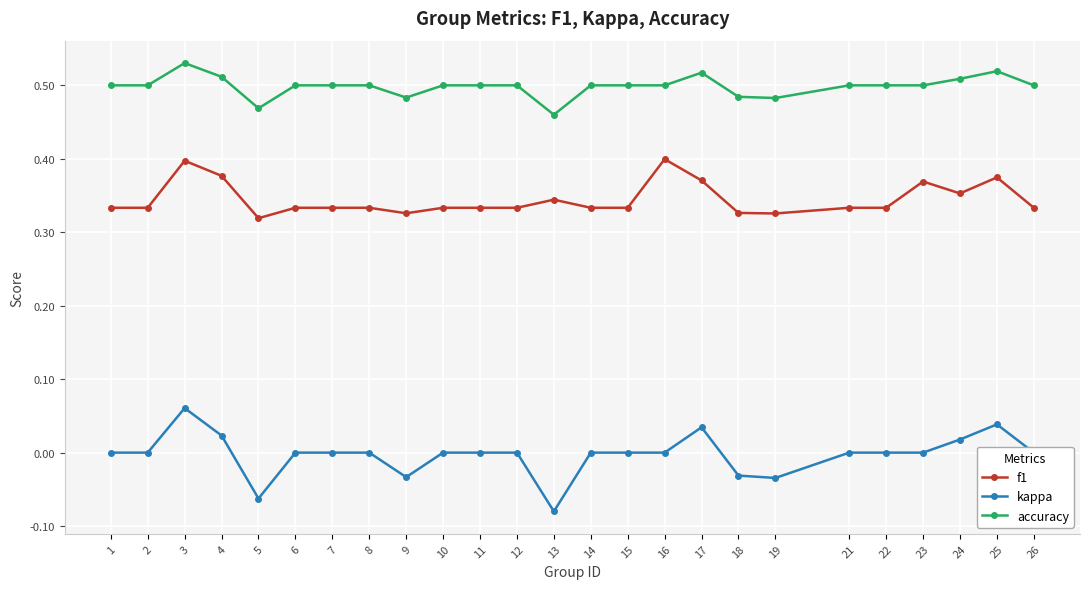

What are all the series names shown in the legend?

f1, kappa, accuracy